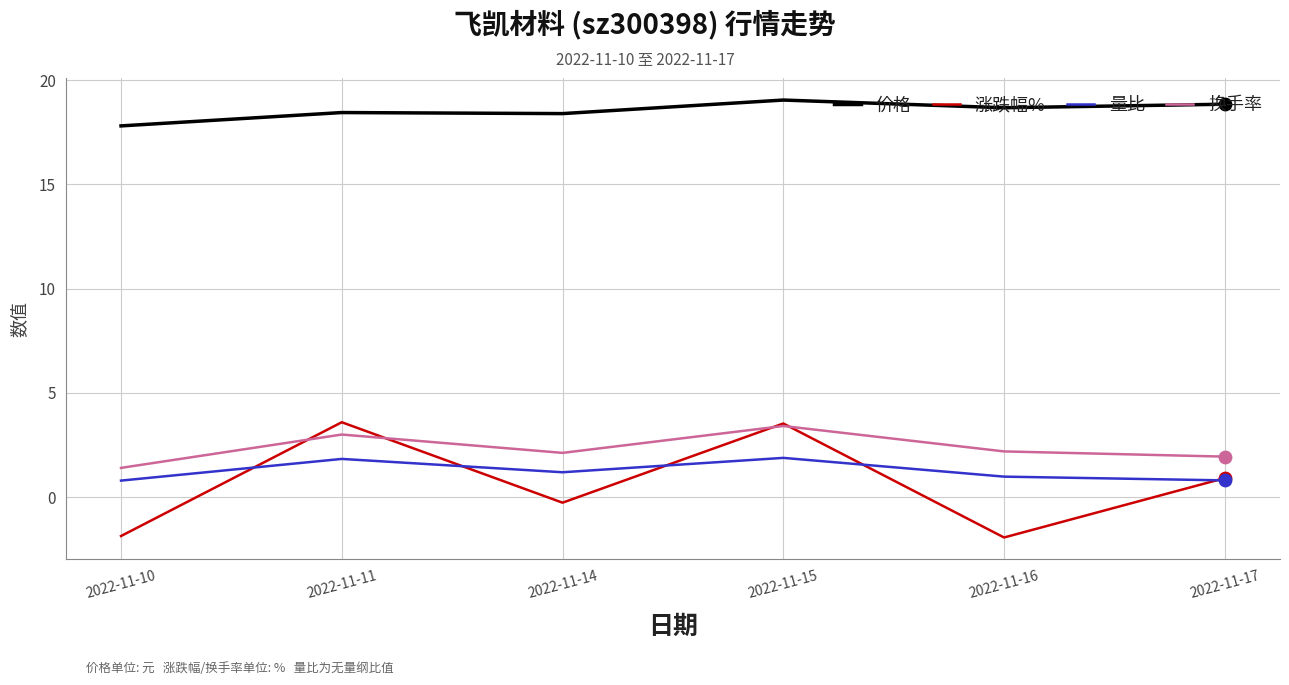

What are all the series names shown in the legend?

价格, 涨跌幅%, 量比, 换手率